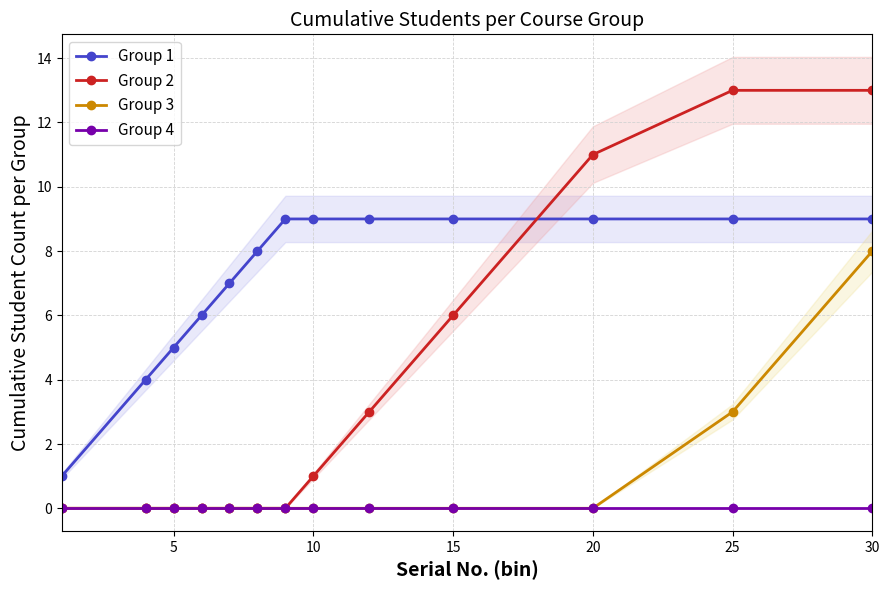

True or false: Group 1 and Group 3 cross at least once.

False